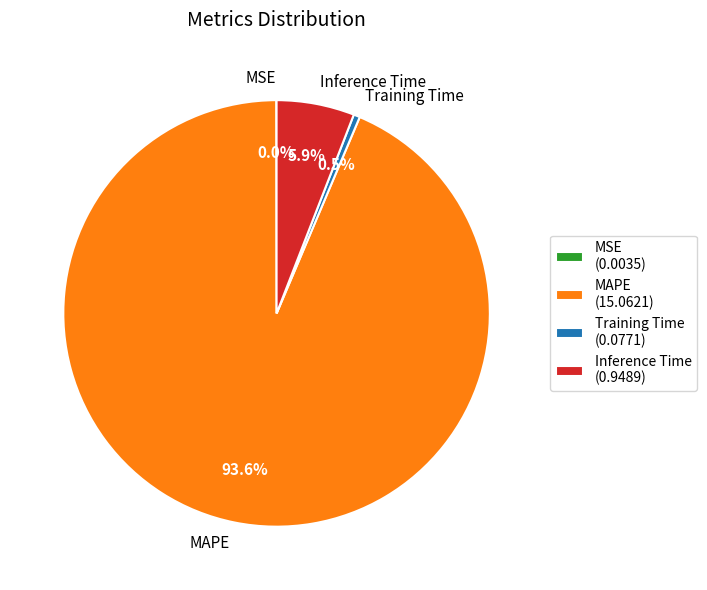

Between Training Time and Inference Time, which is larger?

Inference Time